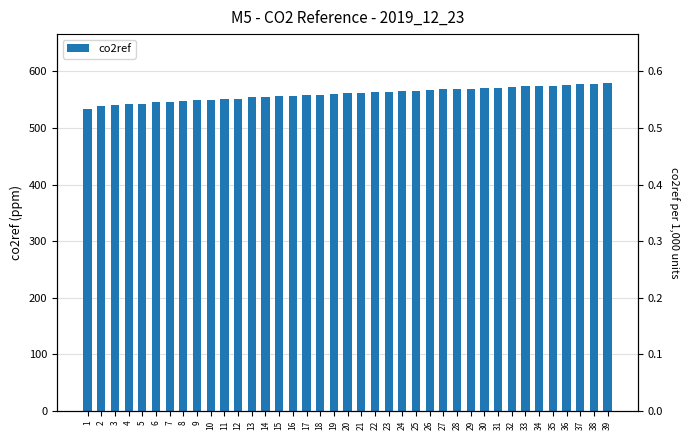

Reading left to right, extract all data points from this chart.

534	538	540	542	543	545	546	548	549	550	551	552	554	555	556	557	559	559	560	561	562	563	564	565	566	567	568	569	569	570	571	573	574	574	575	576	577	578	579